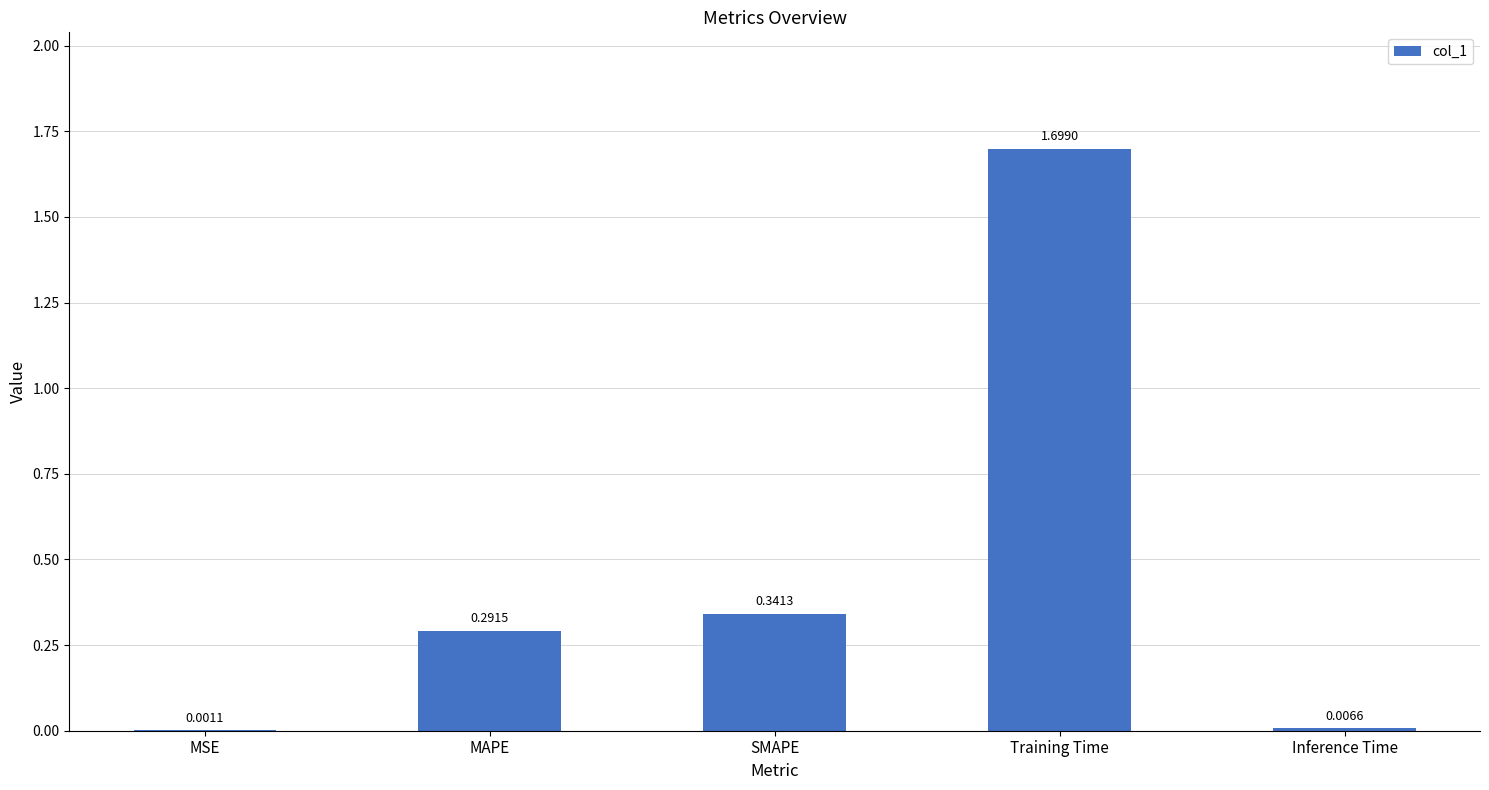

What is the sum of all values?

2.3